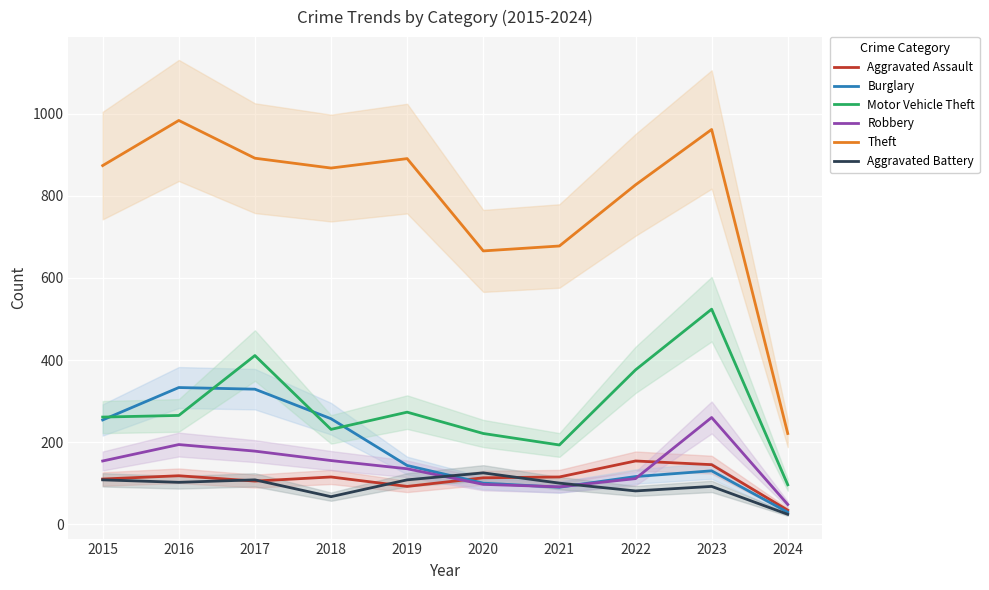

Which series has the largest total across all categories?

Theft